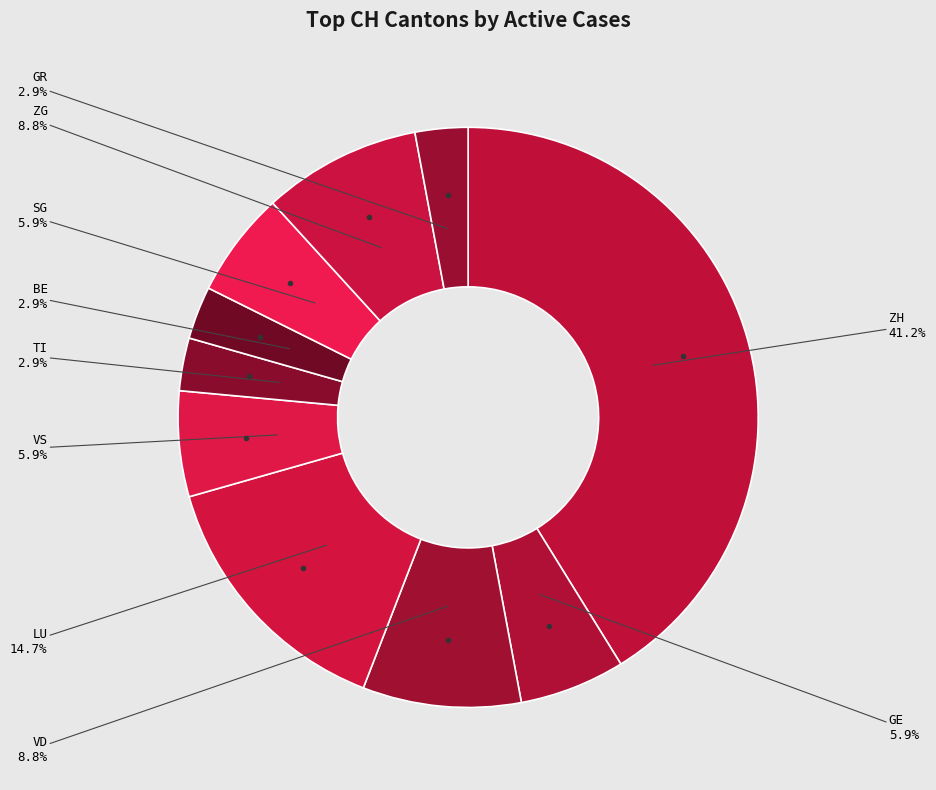

Which category has the biggest portion of the pie?

ZH